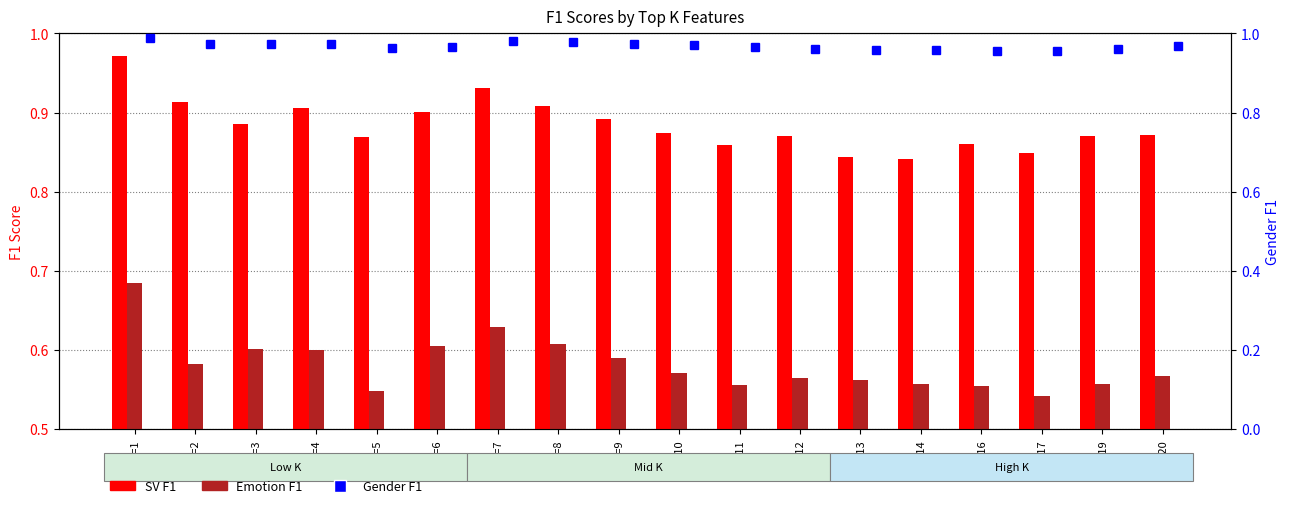

The value of Emotion F1 at K=1 is 0.7. True or false?

True